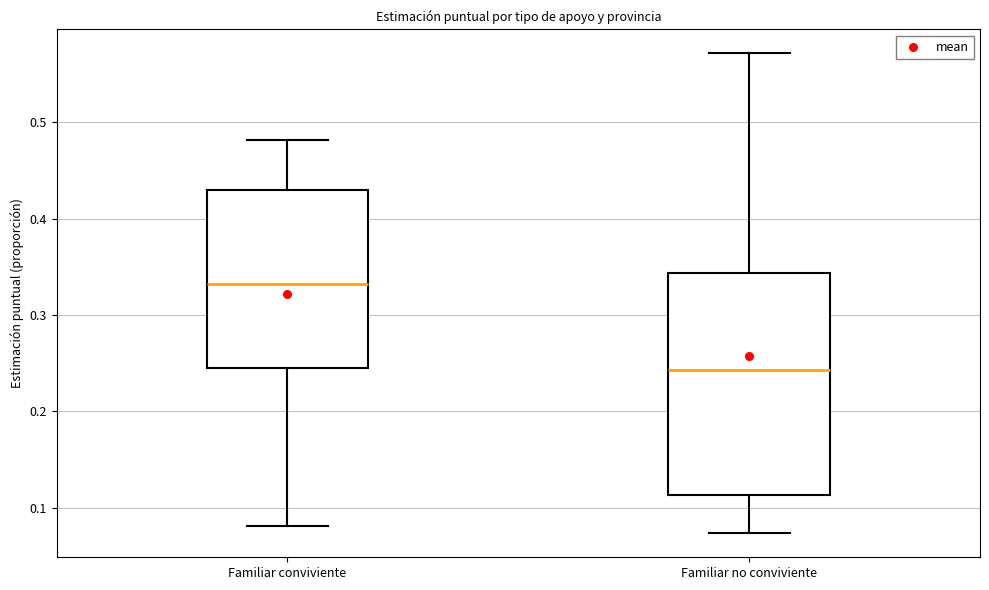

Reading left to right, transcribe this box plot: for each box, give where its median line is, the range the box spans, and where its two whiskers end, as read against the y-axis. The values are not printed on the chart, so give them approximately, as read against the axis.

Familiar conviviente: median 0.33, box 0.25 to 0.43, whiskers 0.08 to 0.48
Familiar no conviviente: median 0.24, box 0.11 to 0.34, whiskers 0.07 to 0.57